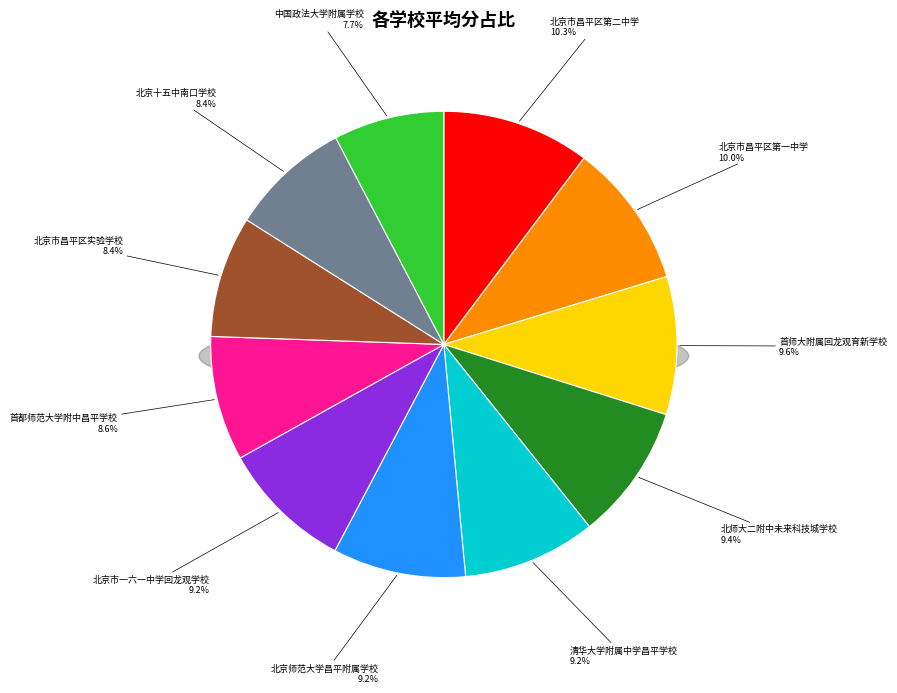

Which slice is the smallest?

中国政法大学附属学校